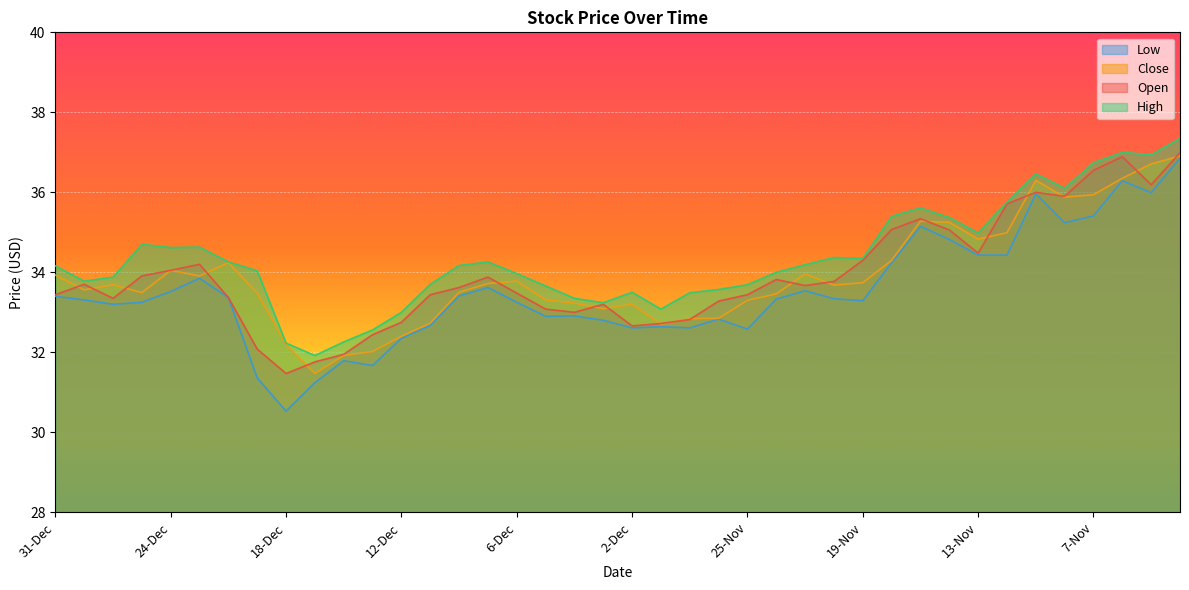

What is the maximum value for Close?

36.9